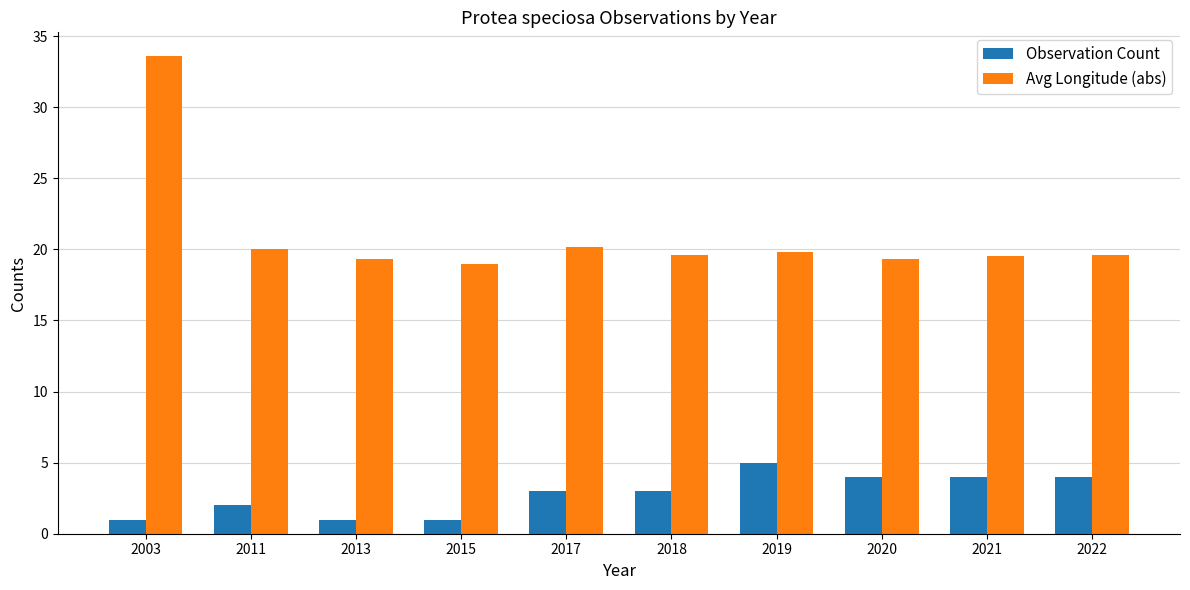

Is the value of Avg Longitude (abs) at 2017 greater than the value of Observation Count at 2020?

Yes